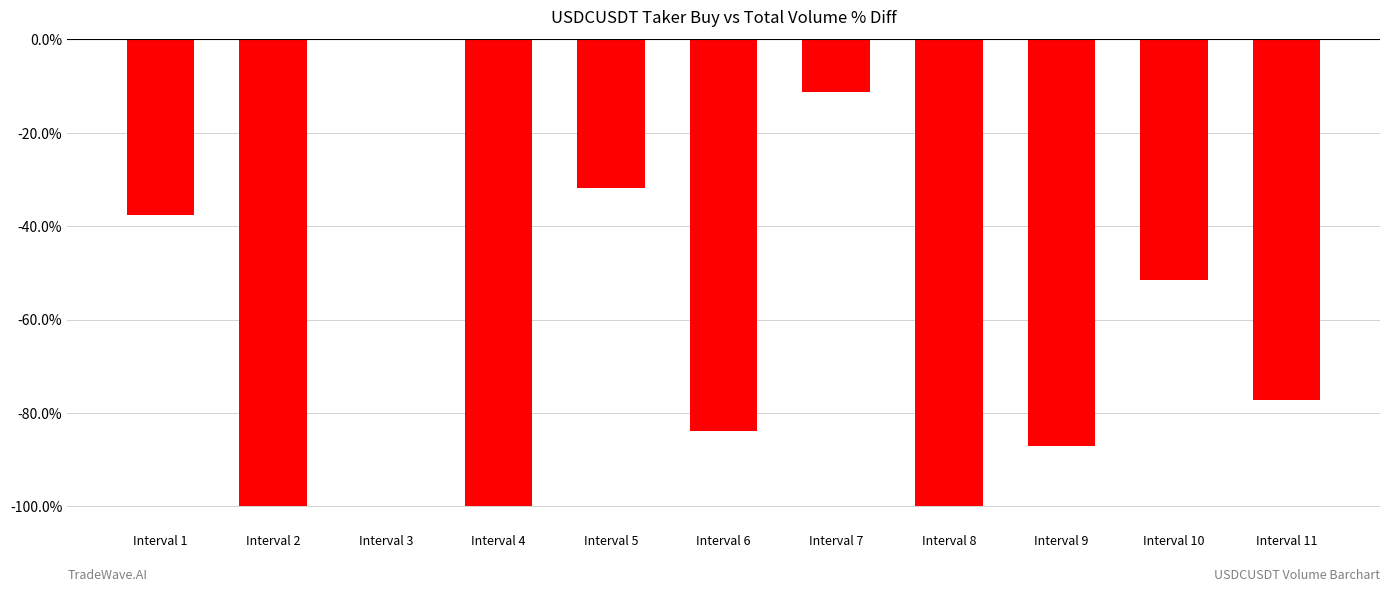

What is the average value?

-61.9